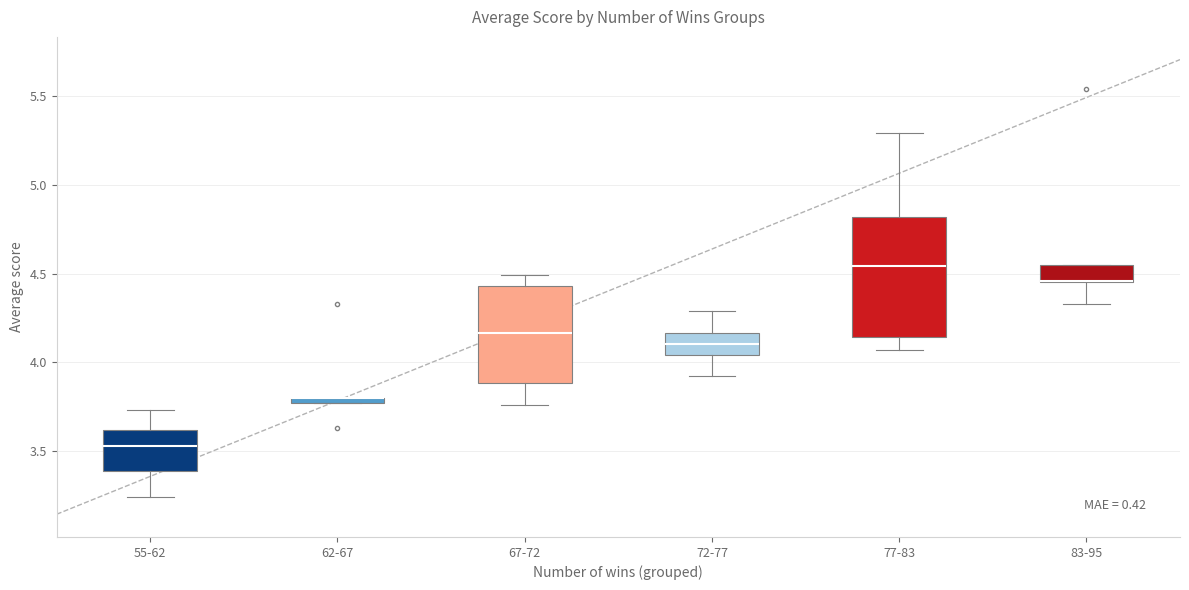

Which box is the tallest, from its lower edge to its upper edge?

77-83